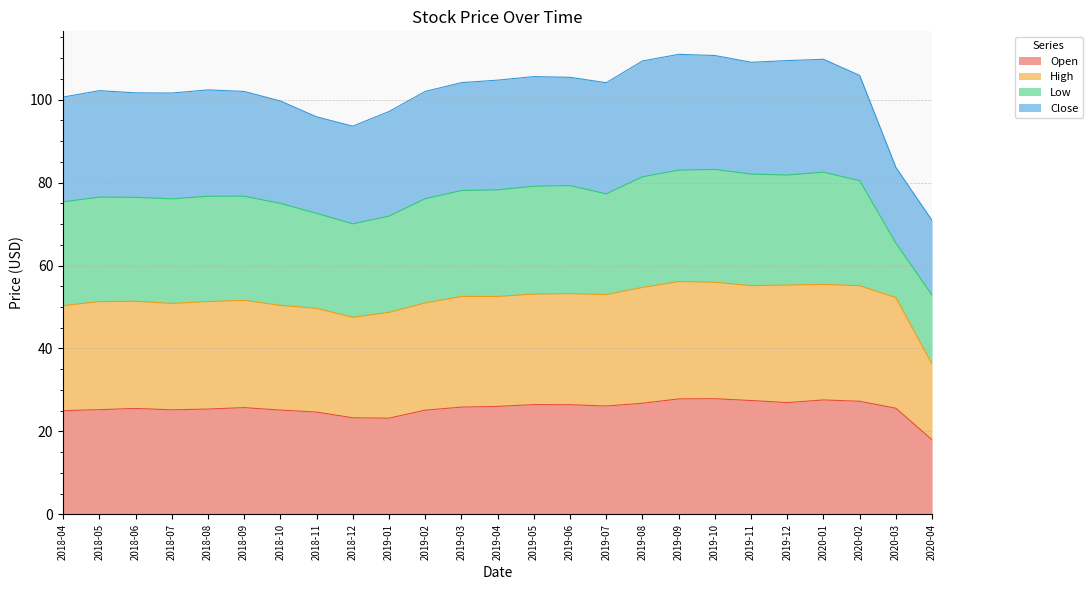

At which label does Open reach its peak?

2019-10